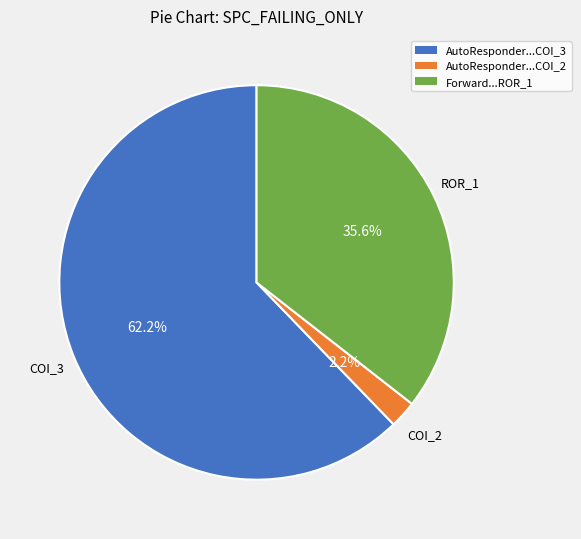

Count the number of slices in the pie.

3